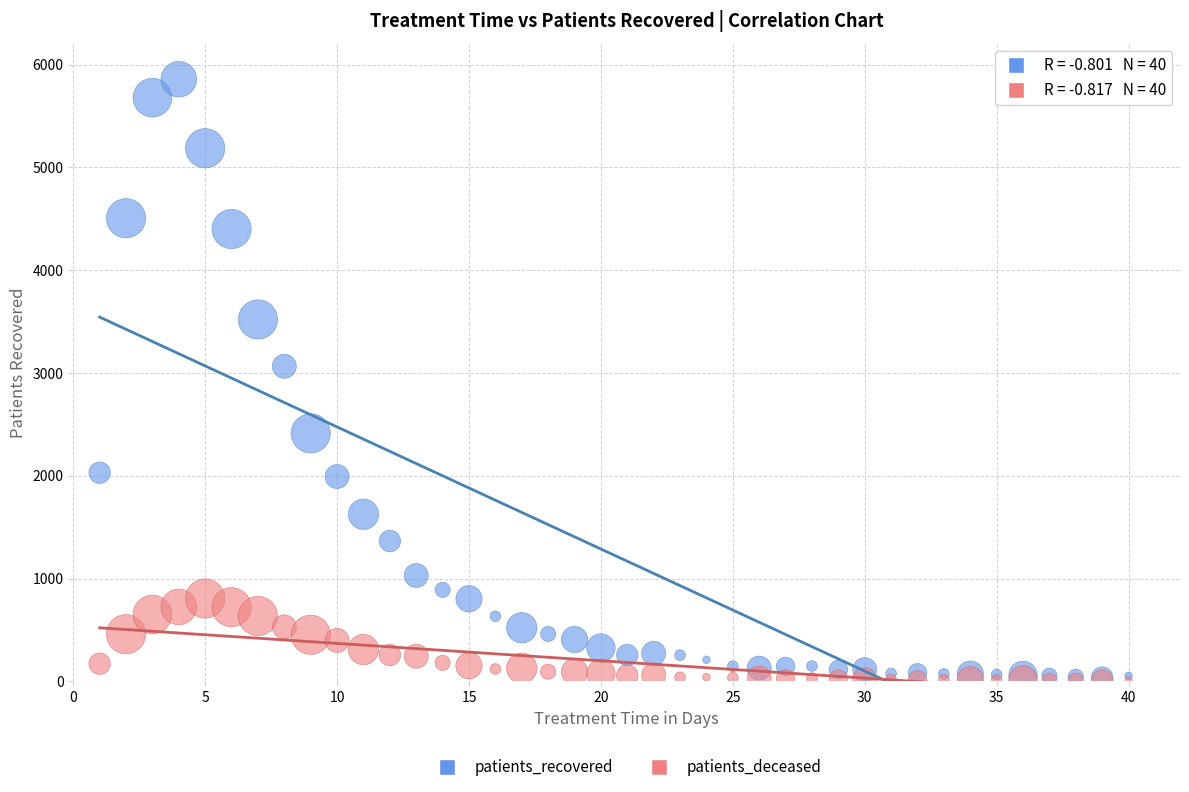

In the patients_recovered series, what Y value is closest to 2948?

3066